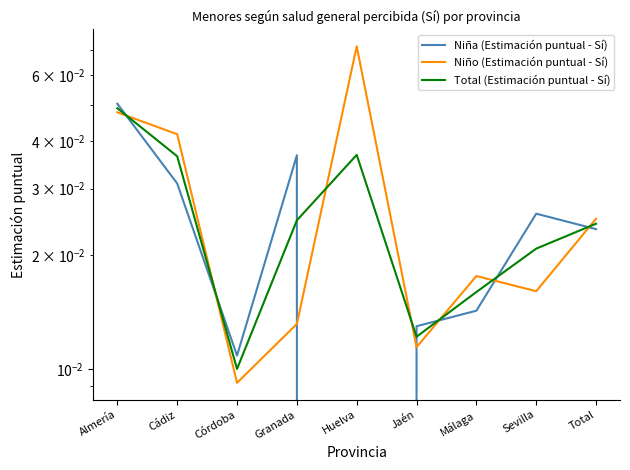

True or false: Total (Estimación puntual - Sí) and Niña (Estimación puntual - Sí) intersect in this chart.

True